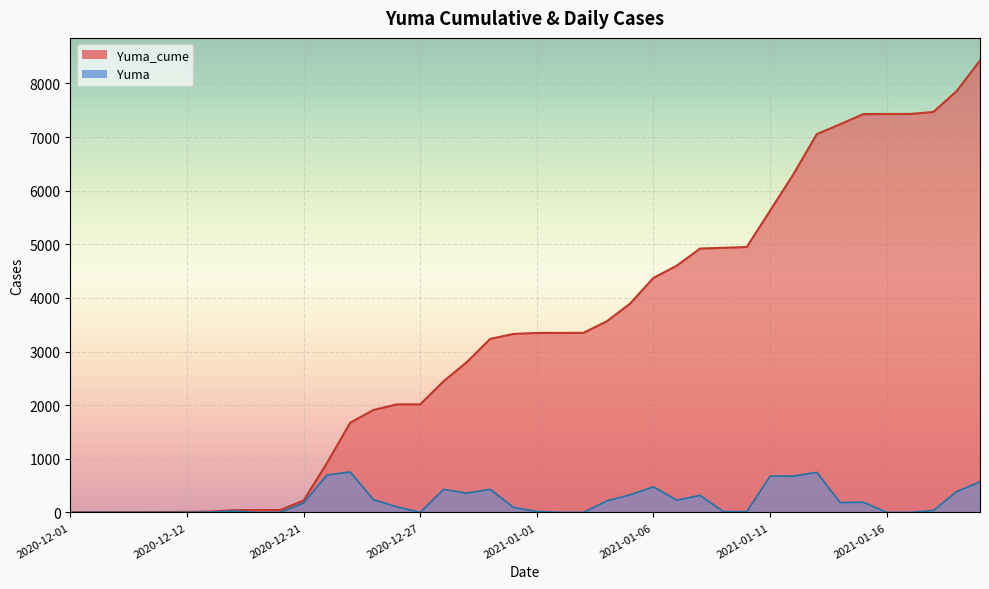

Is it true that Yuma_cume equals 1610 at 2021-01-15?

False